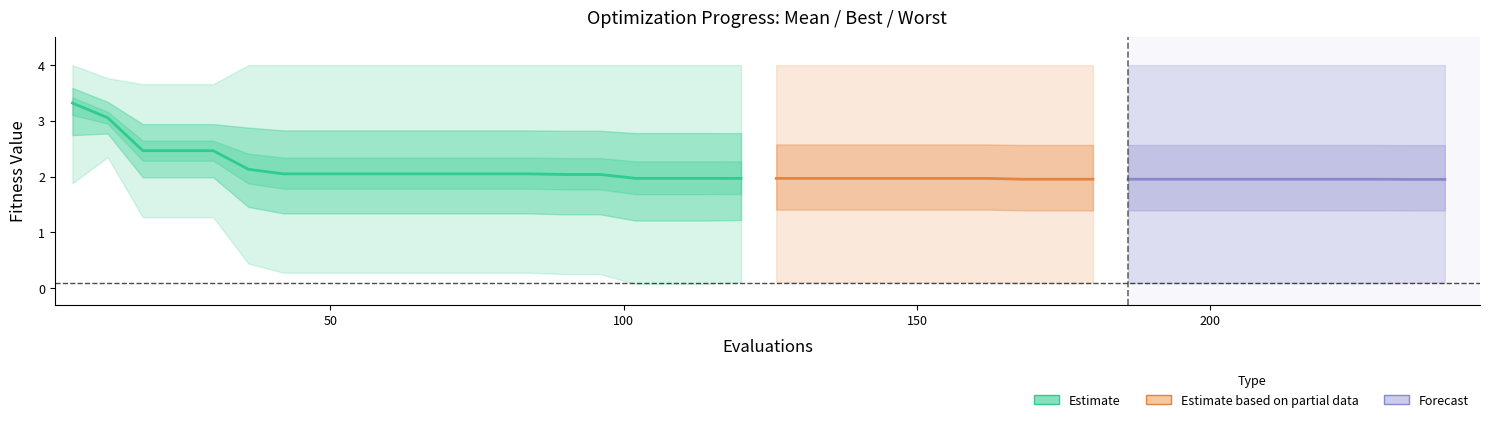

True or false: mean and worst intersect in this chart.

False